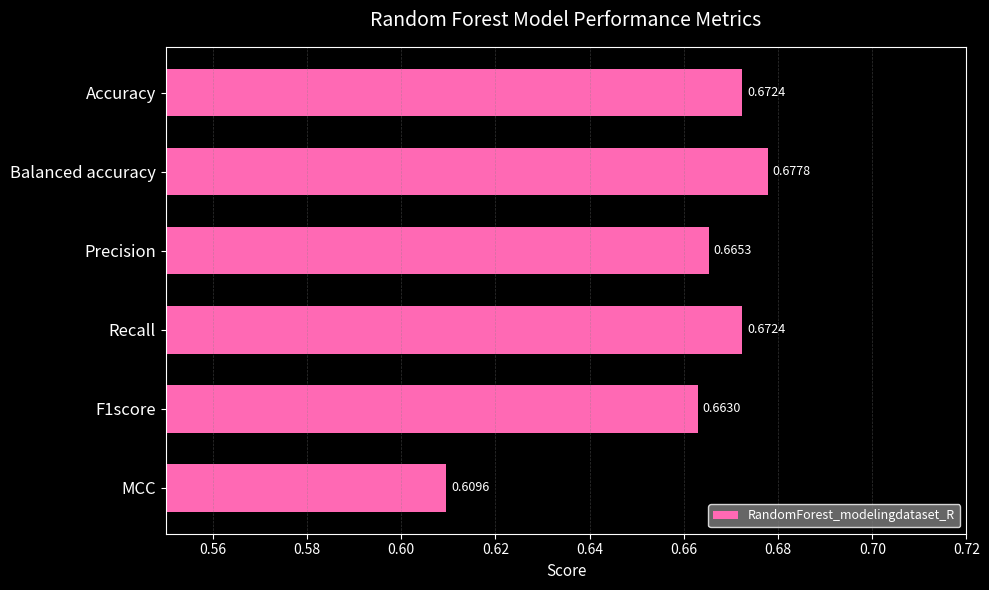

What is the label of the 5th bar from the bottom?

Balanced accuracy